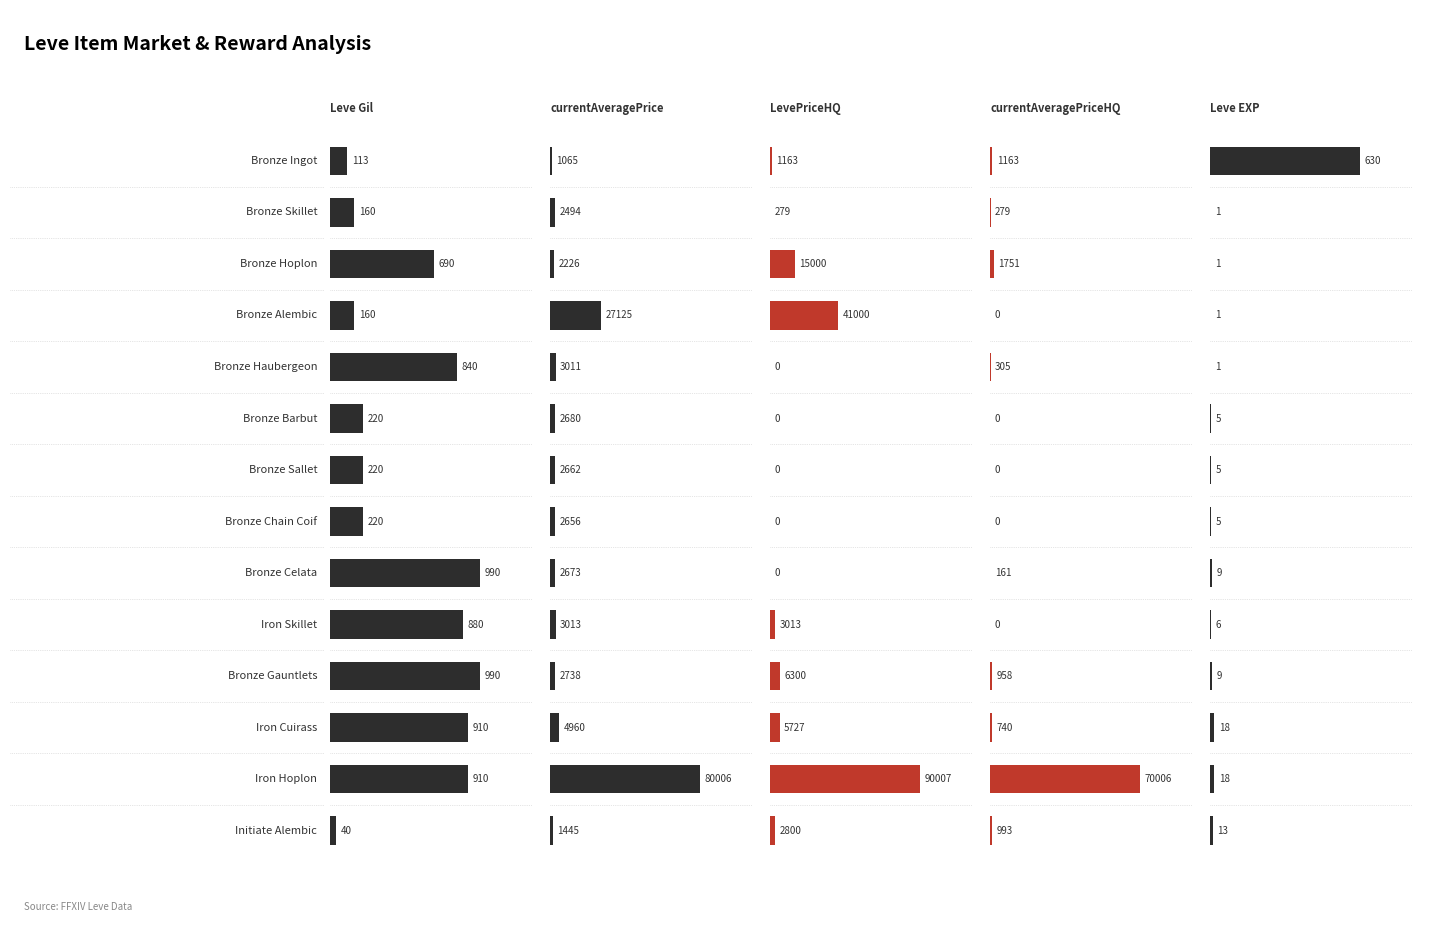

What is the average value of the LevePriceHQ series?

11806